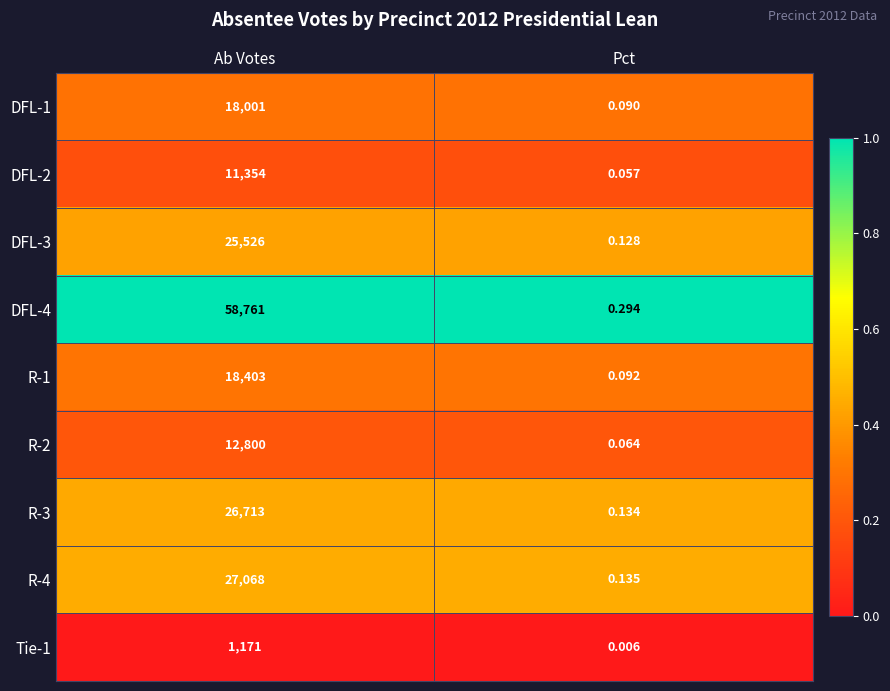

At which label is R-2 closest to 6400?

Pct